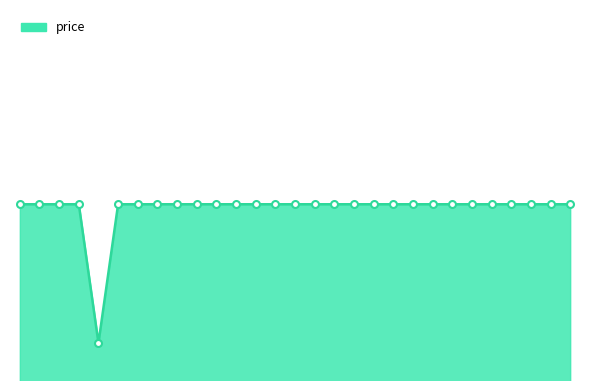

Does the chart have visible grid lines?

No